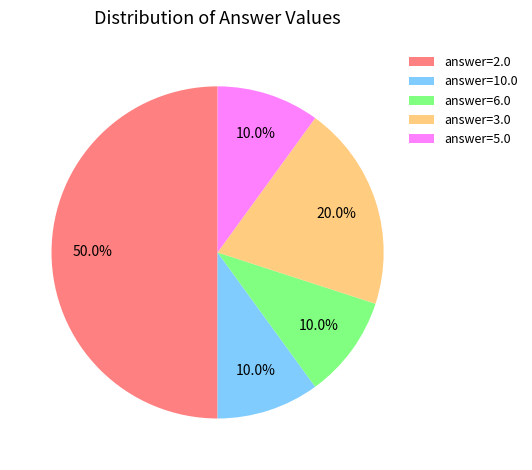

Count the number of slices in the pie.

5